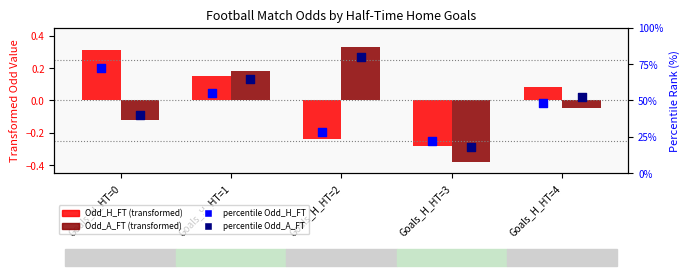

Which series has the widest spread of Y values?

percentile Odd_A_FT